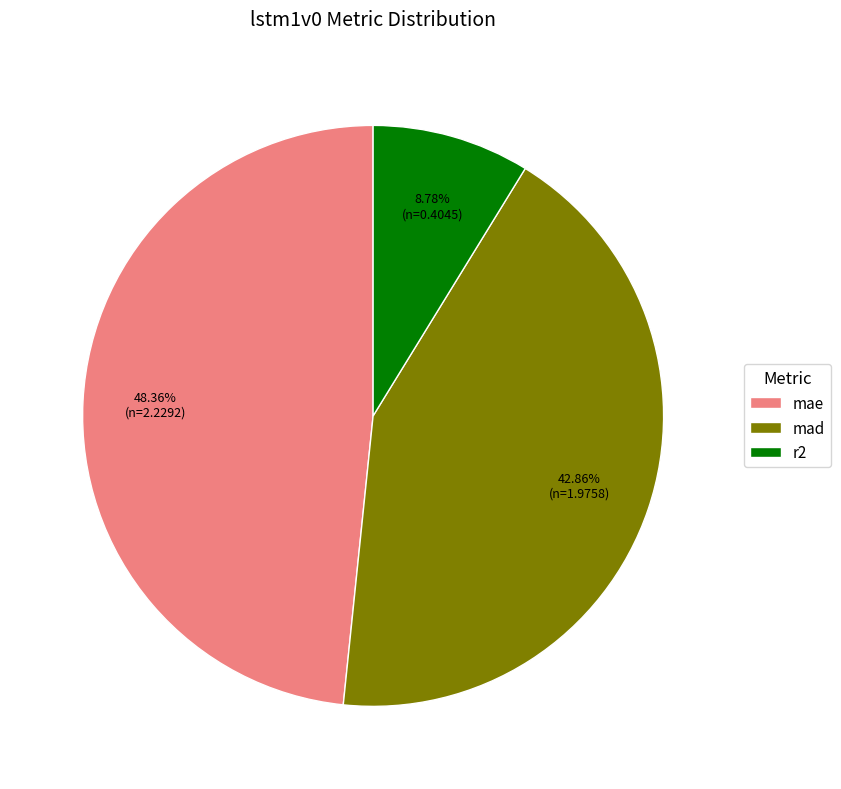

Rank the categories by value from lowest to highest.

r2, mad, mae